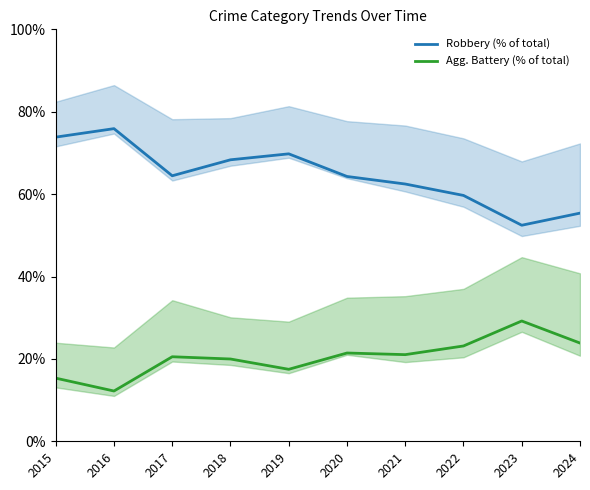

List the series in order of their peak value, highest first.

Robbery (% of total), Agg. Battery (% of total)